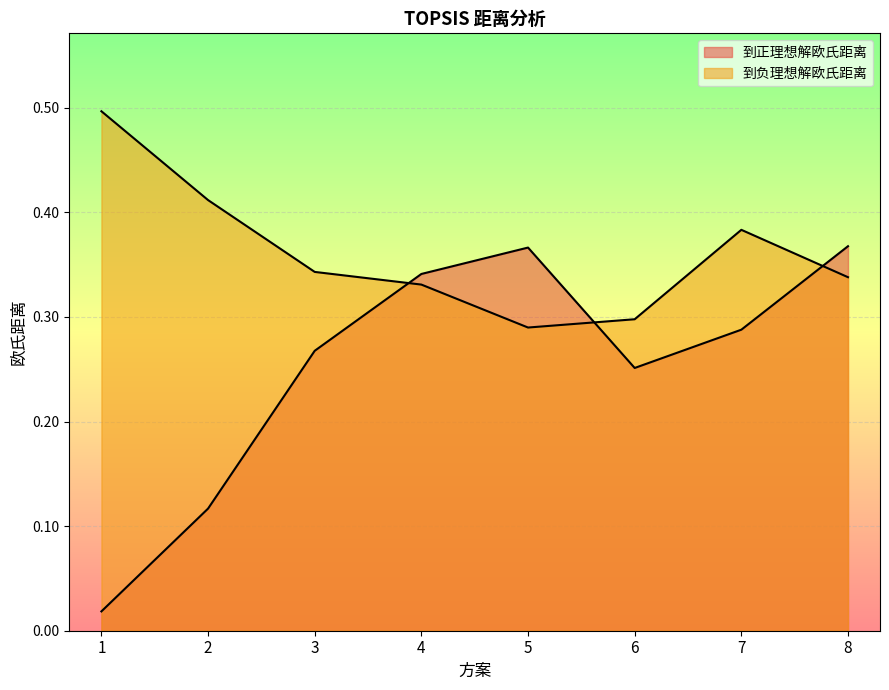

Is the value of 到正理想解欧氏距离 at 3 greater than the value of 到负理想解欧氏距离 at 5?

No